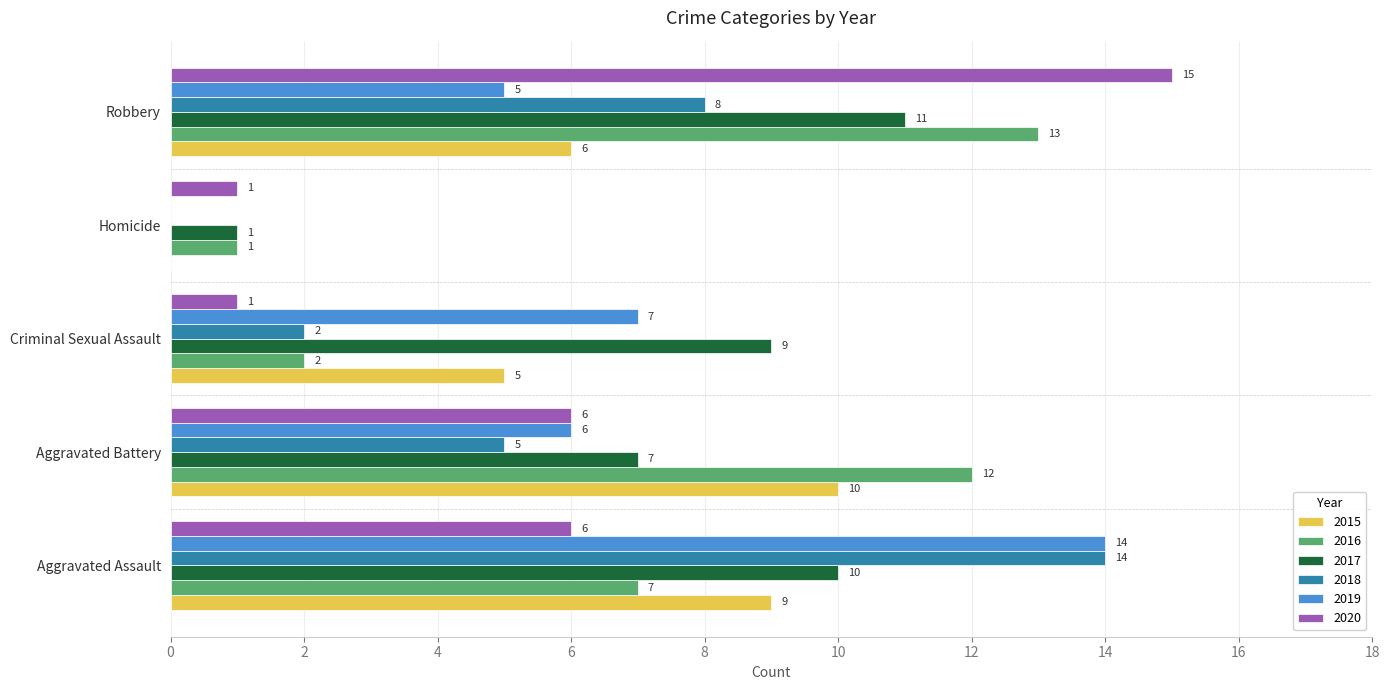

Is it true that 2015 equals 4 at Robbery?

False